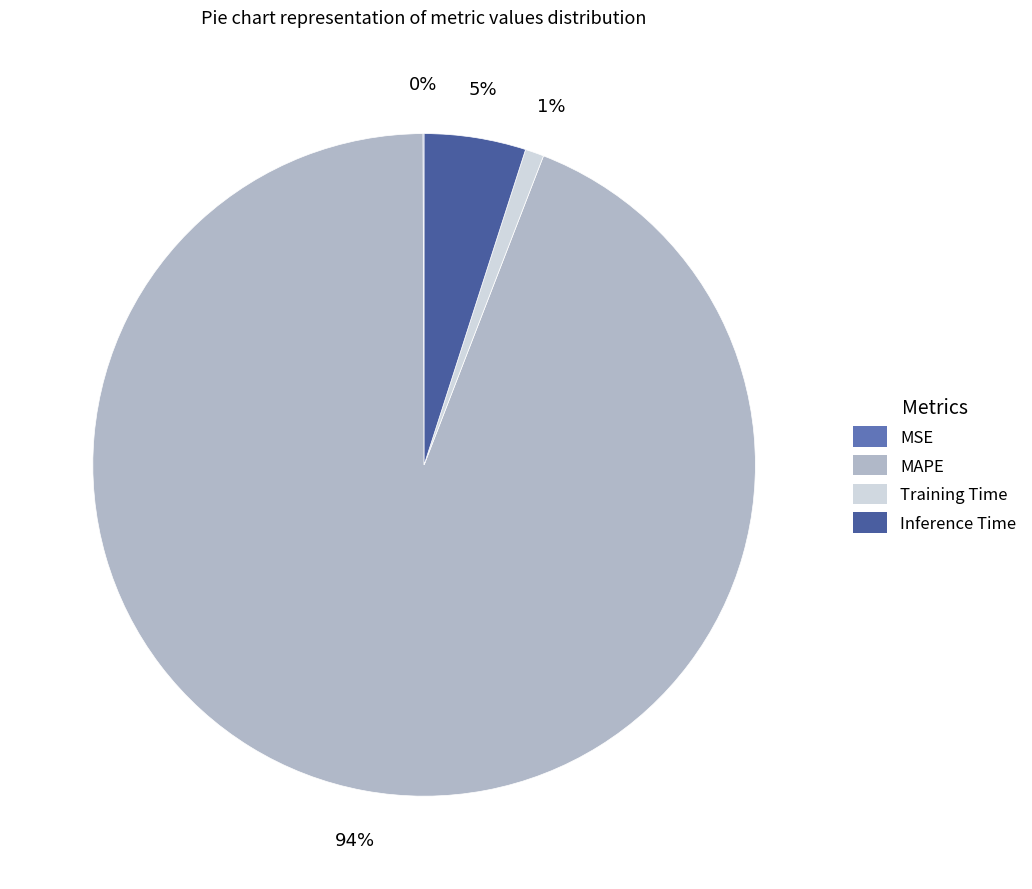

Is it true that MAPE is 94% of the pie?

True